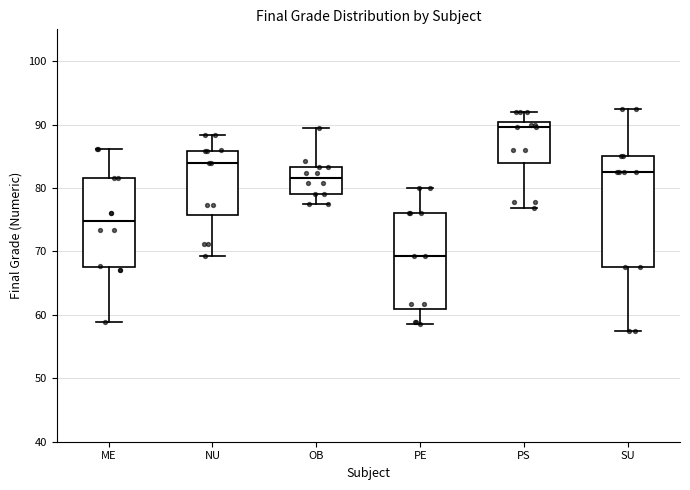

Which box's median line is the highest?

PS